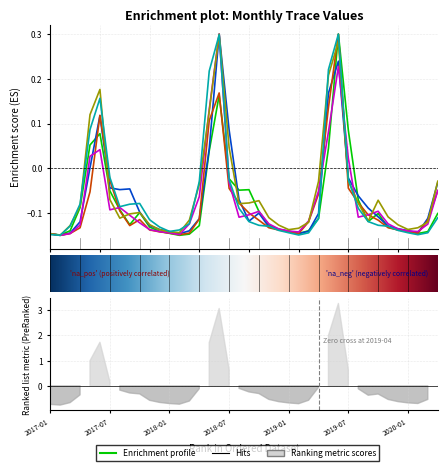

What is the value of the Trace6 point at the 40th from the left?

-0.1